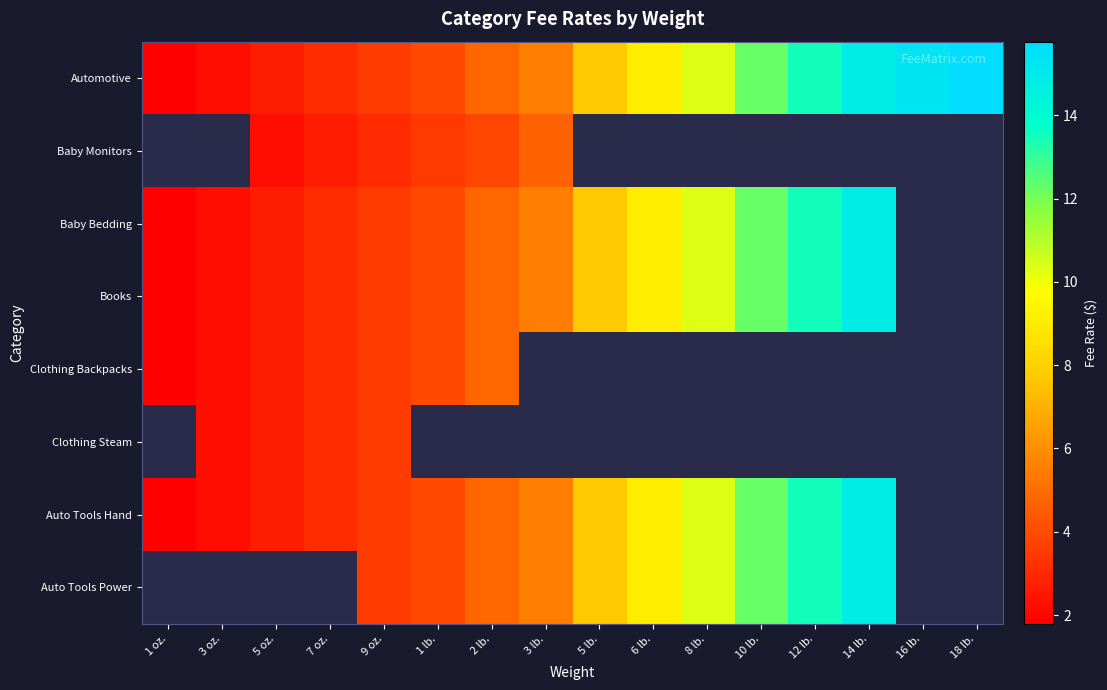

How many values in Auto Tools Power are above zero?

10